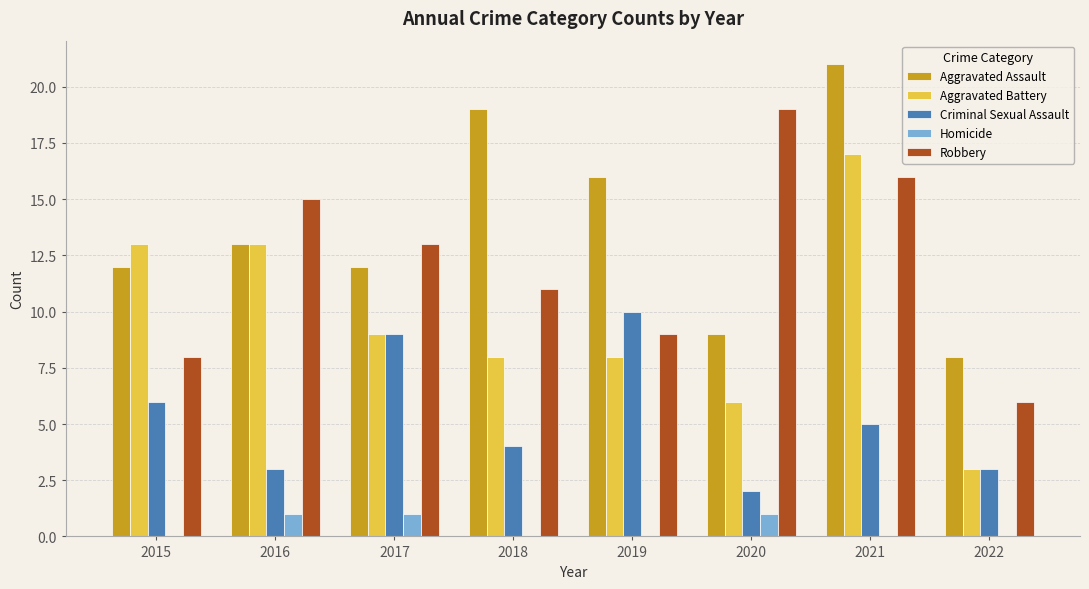

Count the number of categories in the chart.

8